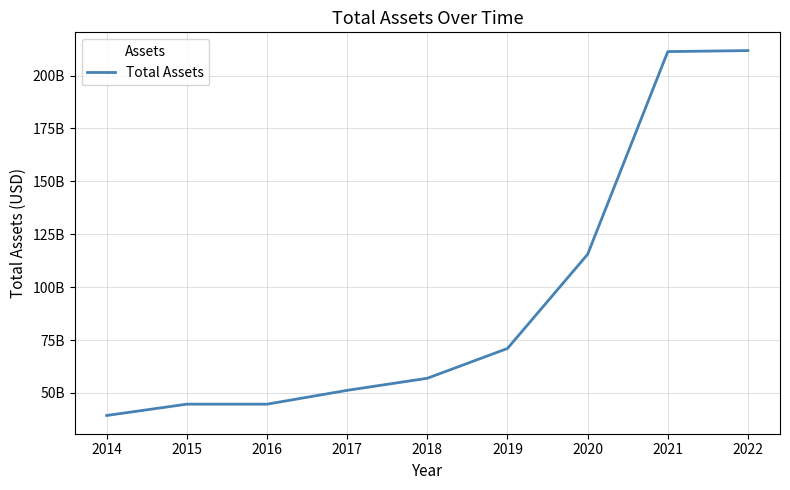

Is it true that the value at 2022 is 211793000000?

True